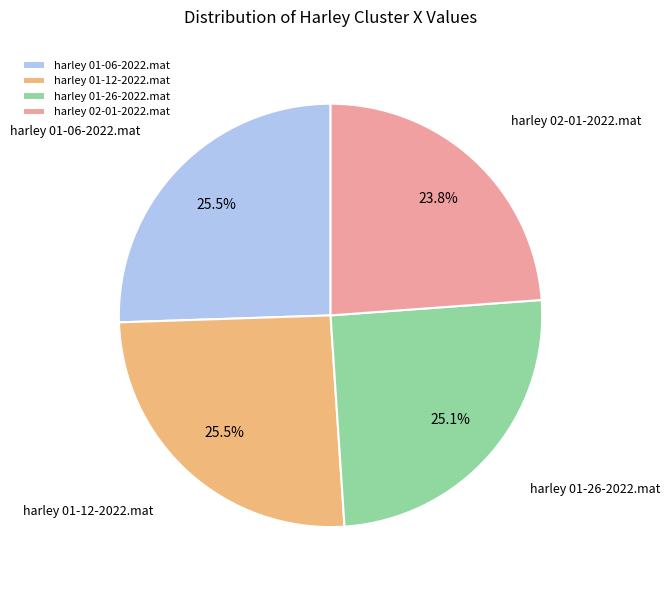

Approximately how many times larger is the value at harley 02-01-2022.mat compared to harley 01-26-2022.mat?

0.9